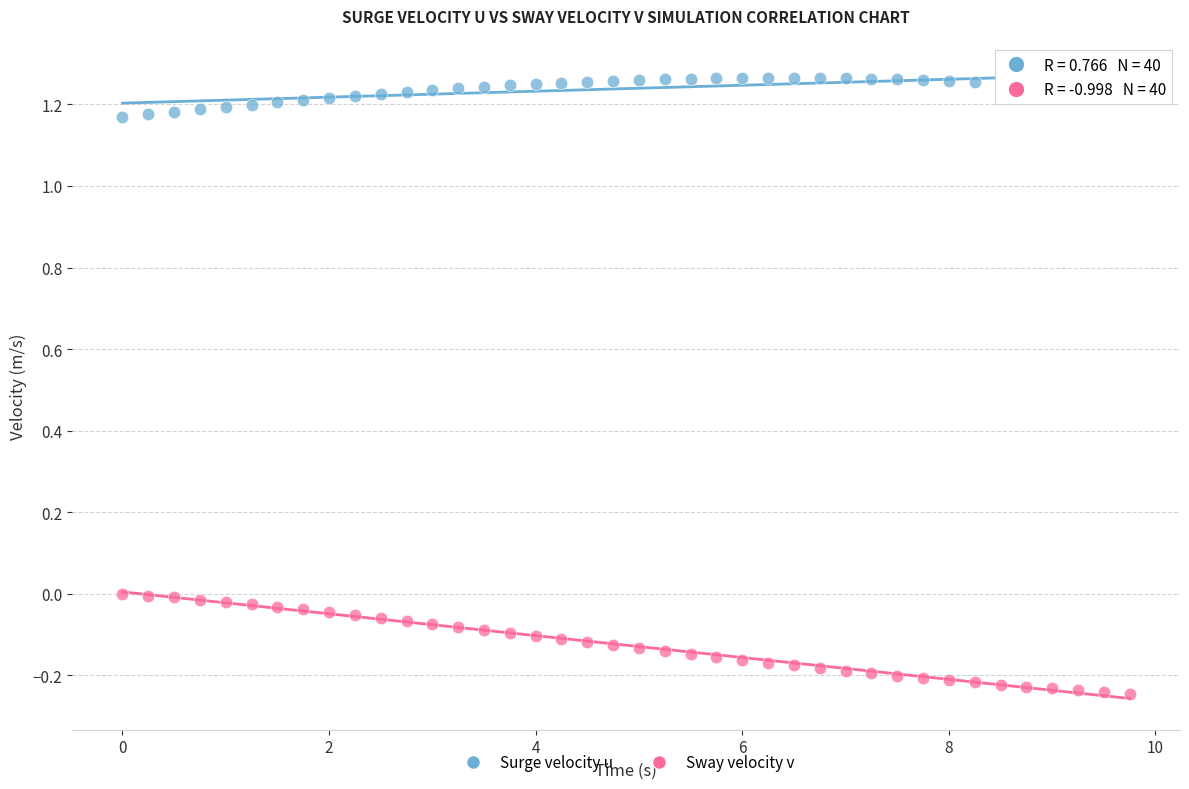

What is the X range (max minus min) for the scatter plot?

9.8